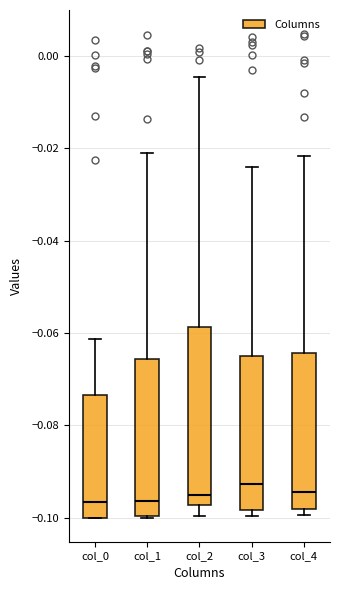

Where does the upper whisker of the box for col_4 end on the y-axis? The values are not printed on the chart, so give them approximately, as read against the axis.

-0.022